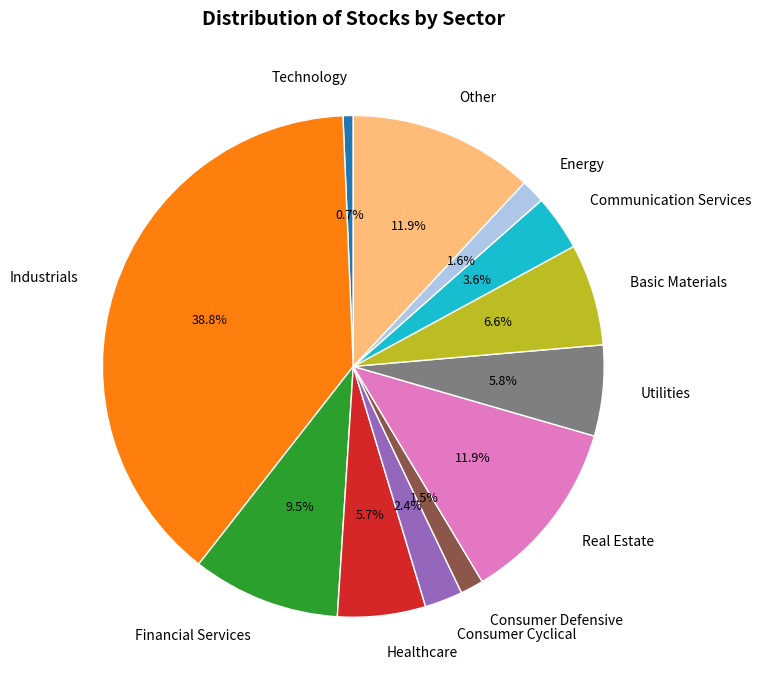

Combined, what portion of the pie is Financial Services and Technology?

10.2%